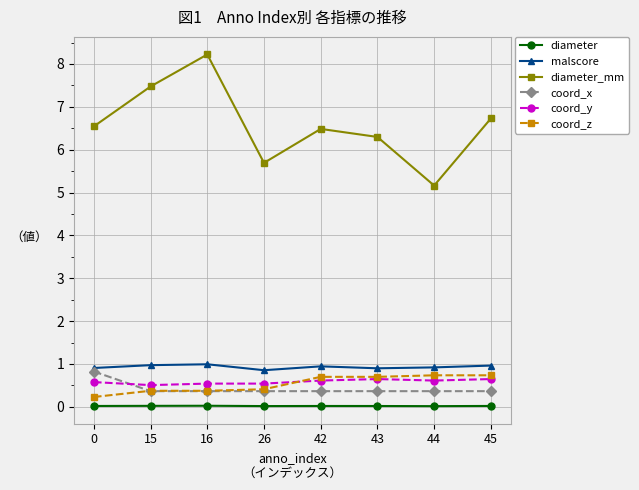

Where is the first local minimum for diameter_mm?

26